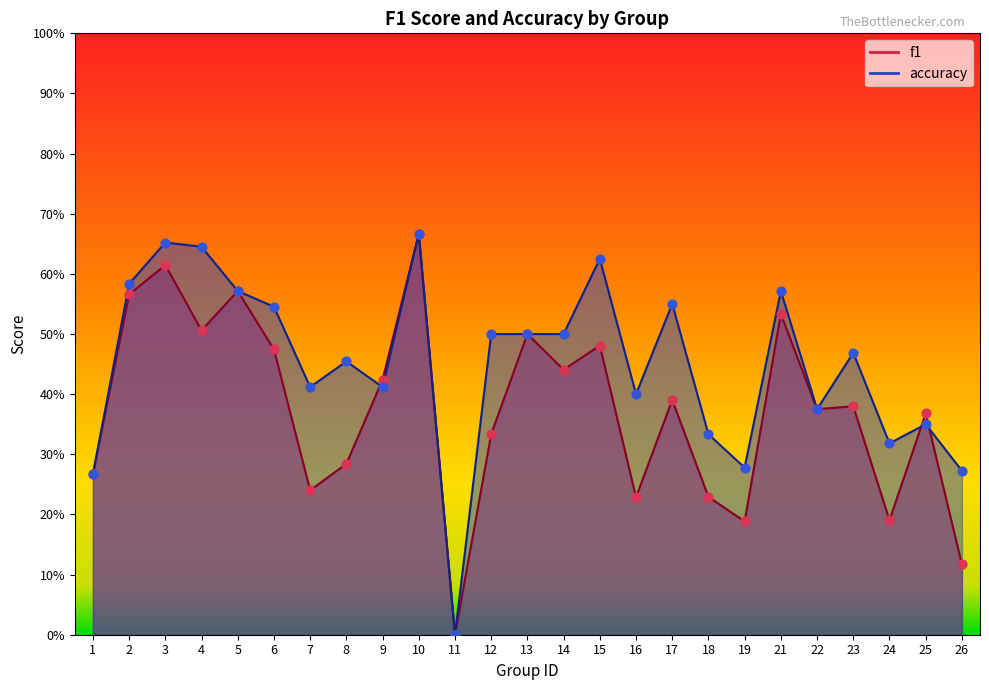

What are all the series names shown in the legend?

f1, accuracy